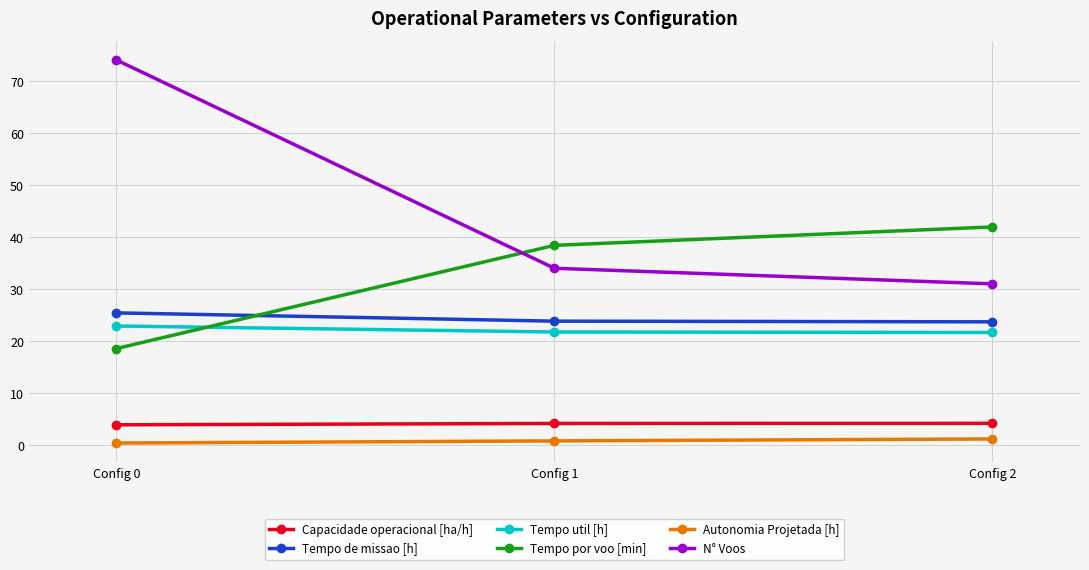

Which series has the widest spread of values?

N° Voos